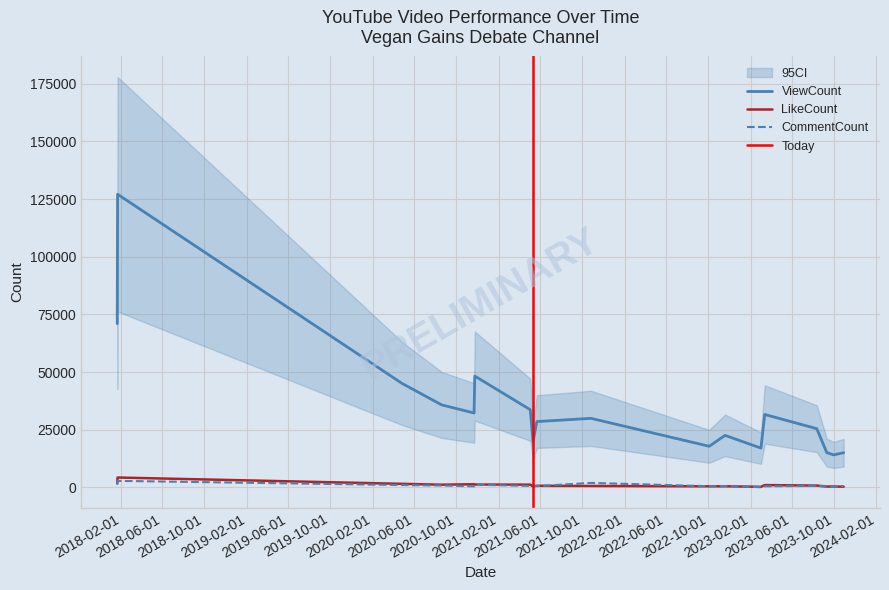

Rank the categories by LikeCount value from lowest to highest.

2023-03-03, 2023-10-29, 2023-09-10, 2023-09-30, 2021-05-11, 2022-10-04, 2022-11-19, 2021-10-26, 2021-05-22, 2023-08-12, 2023-03-14, 2020-08-19, 2021-05-03, 2020-11-23, 2020-11-21, 2020-04-26, 2018-01-21, 2018-01-22